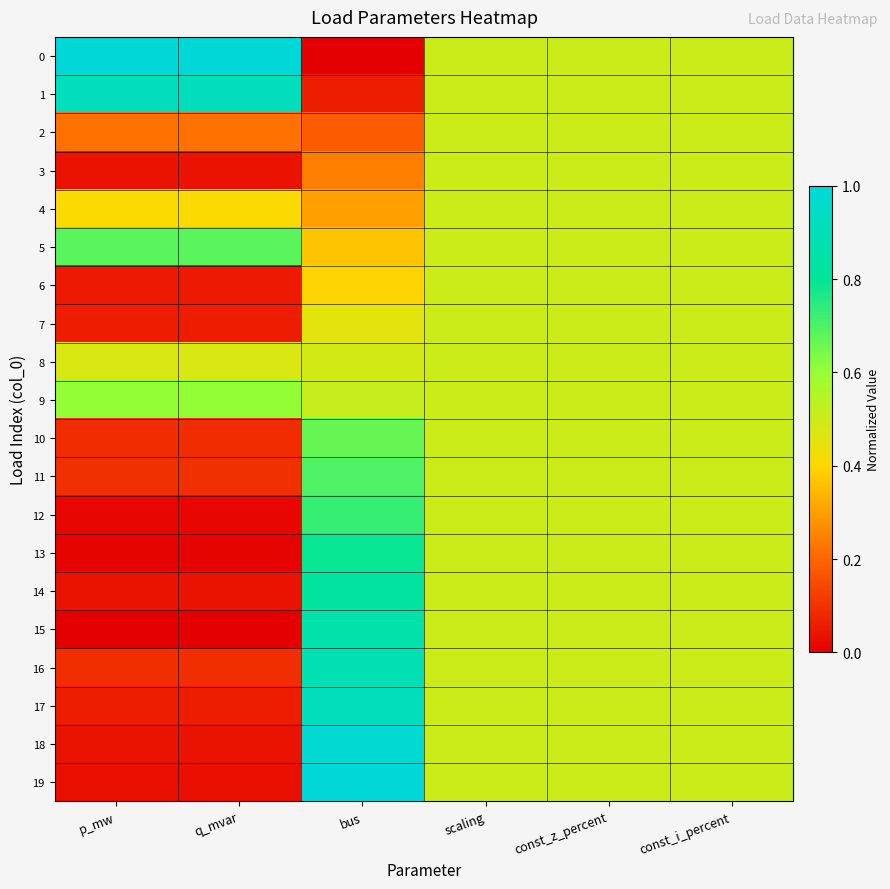

What is the difference between the highest and lowest values at p_mw?

1.0